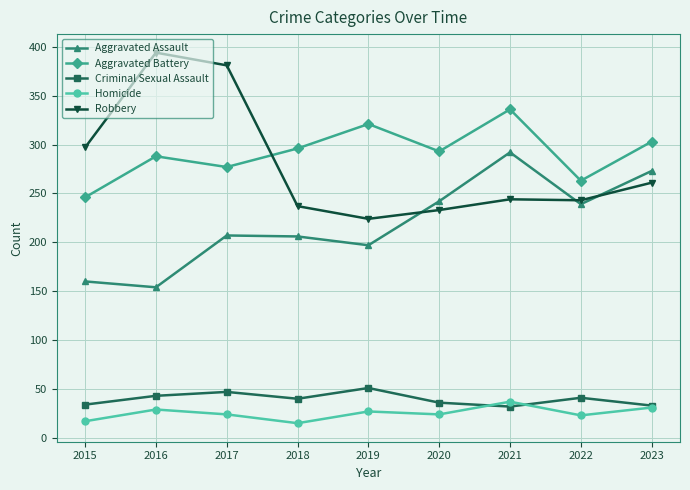

Which series has the largest total across all categories?

Aggravated Battery